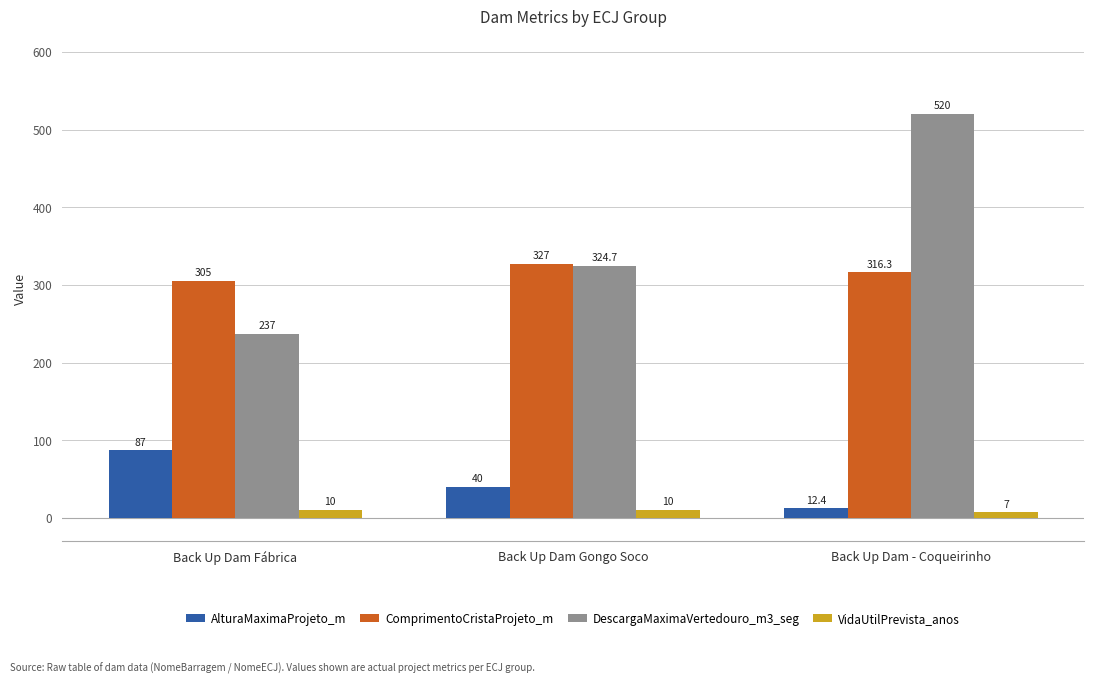

Reading right to left, extract all data points from this chart.

AlturaMaximaProjeto_m: 12.4	40.0	87.0
ComprimentoCristaProjeto_m: 316.3	327.0	305.0
DescargaMaximaVertedouro_m3_seg: 520.0	324.7	237.0
VidaUtilPrevista_anos: 7.0	10.0	10.0